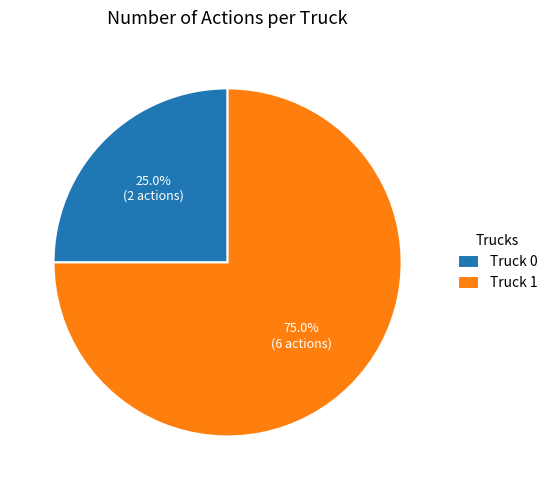

Is there any slice that represents more than half of the pie?

Yes